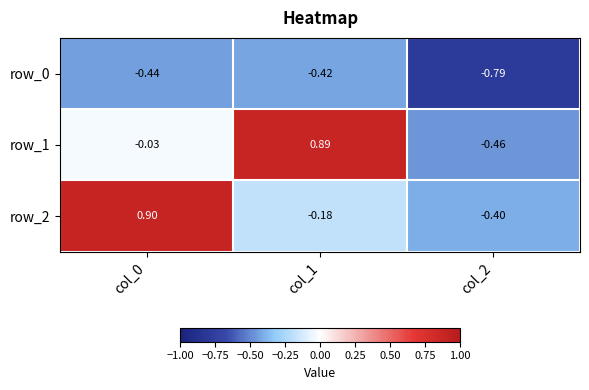

Between col_0 and col_1, which series saw the biggest shift?

row_2